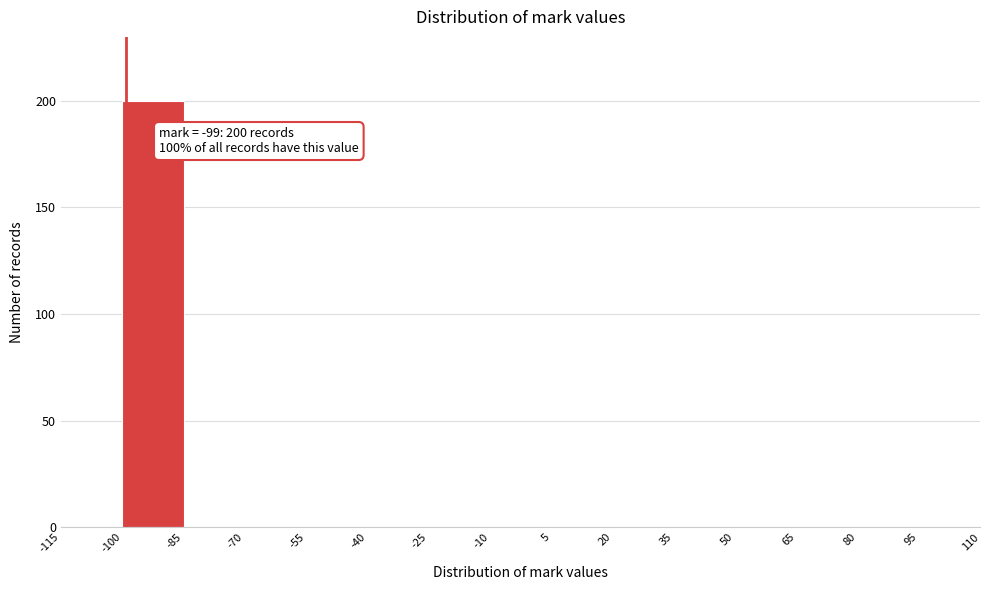

Which range on the x-axis has the tallest bar?

-100 to -85